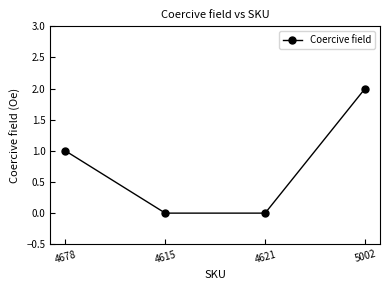

At which category does the chart reach its peak across all series?

5002